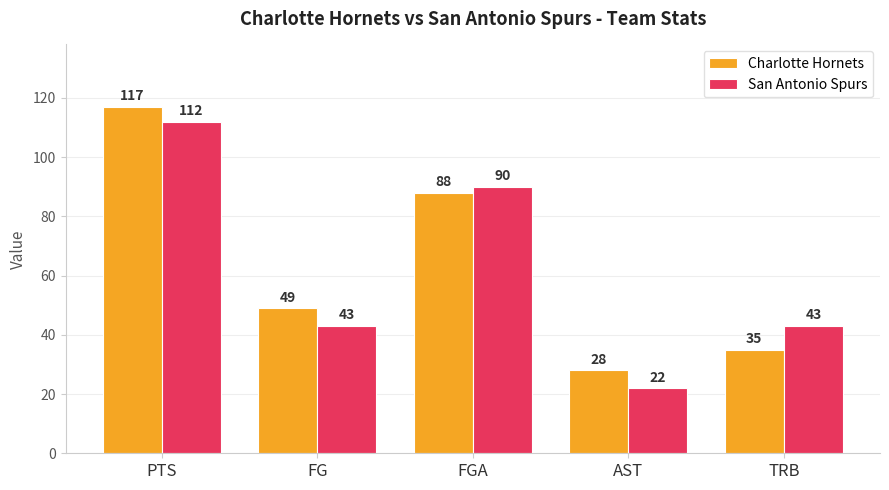

Reading left to right, list all the values displayed in this chart.

Charlotte Hornets: 117	49	88	28	35
San Antonio Spurs: 112	43	90	22	43